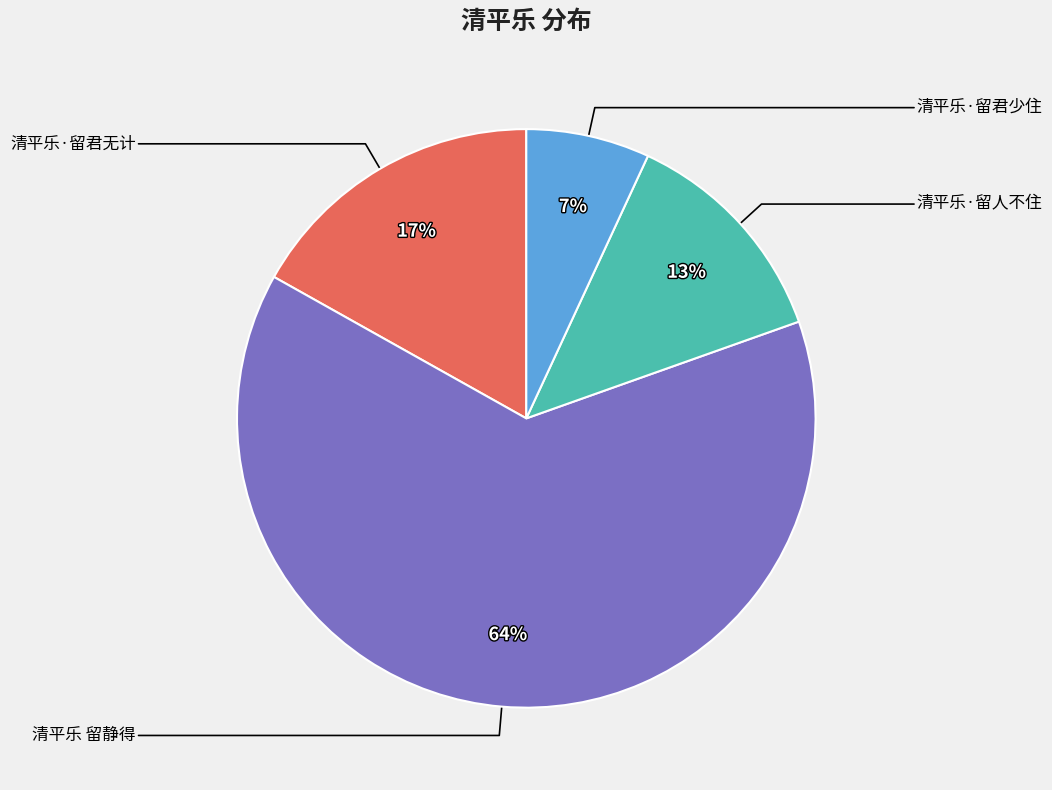

To the nearest percent, what is the average slice percentage?

25%